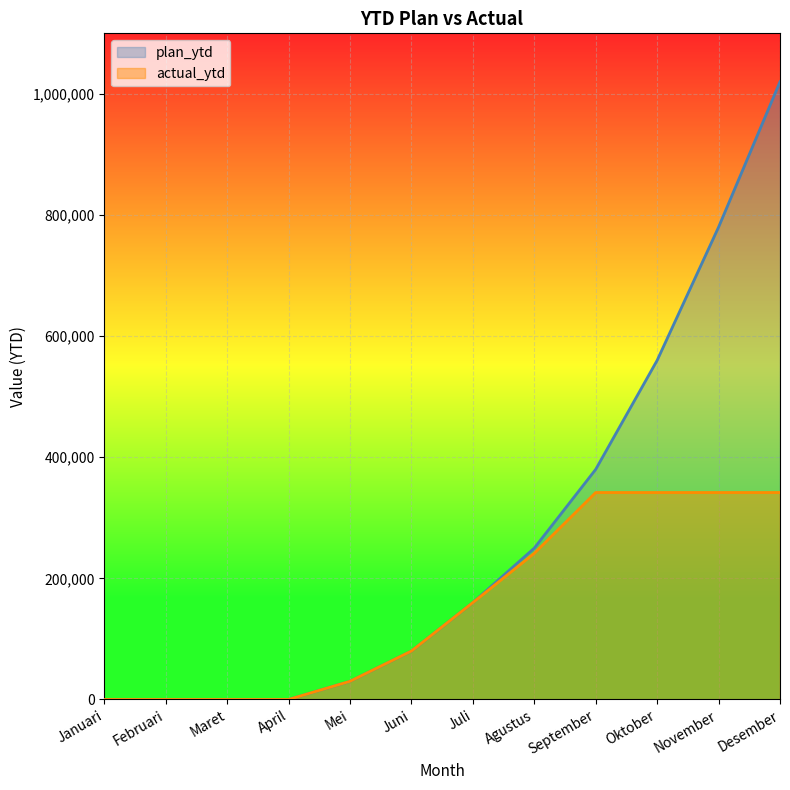

How many lines are shown in the chart?

2